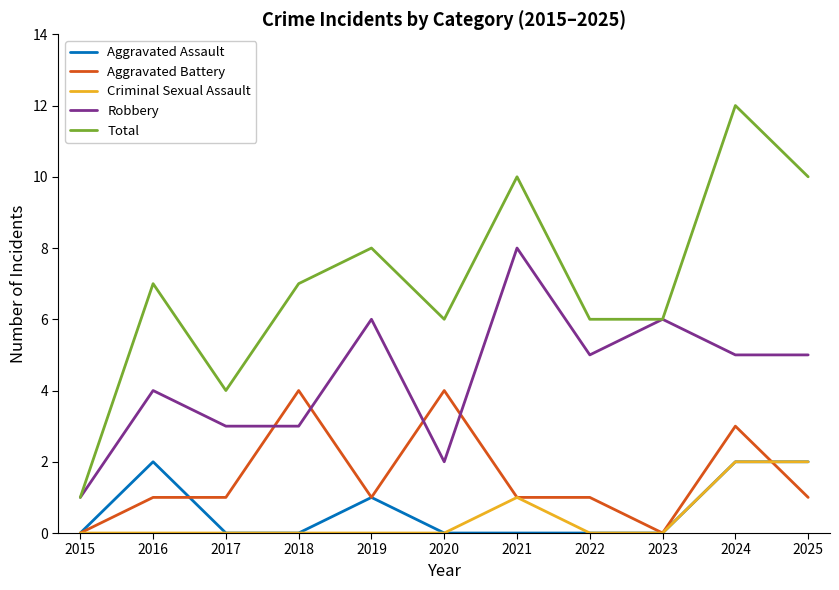

What value does the Robbery series have at 2020?

2